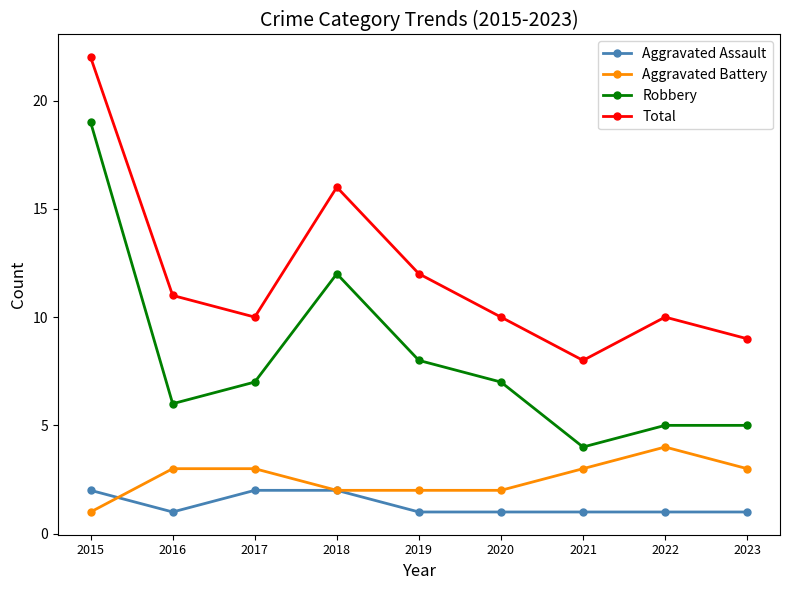

What is the sum of all Aggravated Battery values?

23